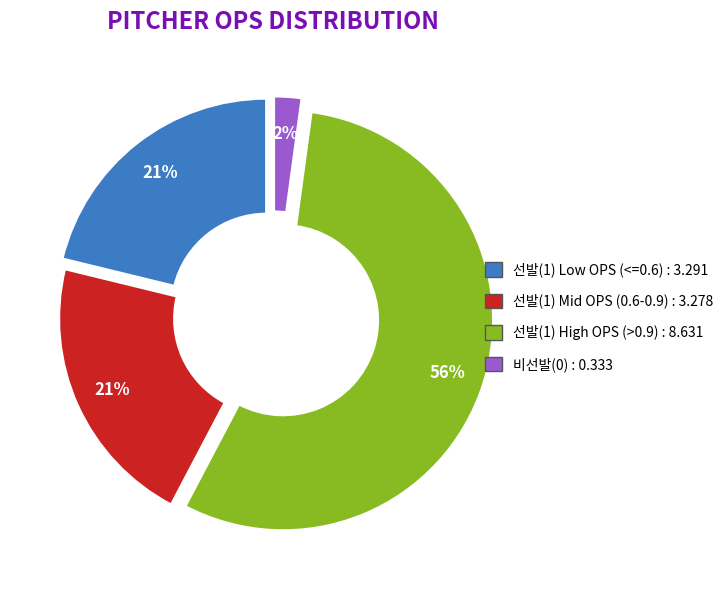

To the nearest percent, what is the average slice percentage?

25%